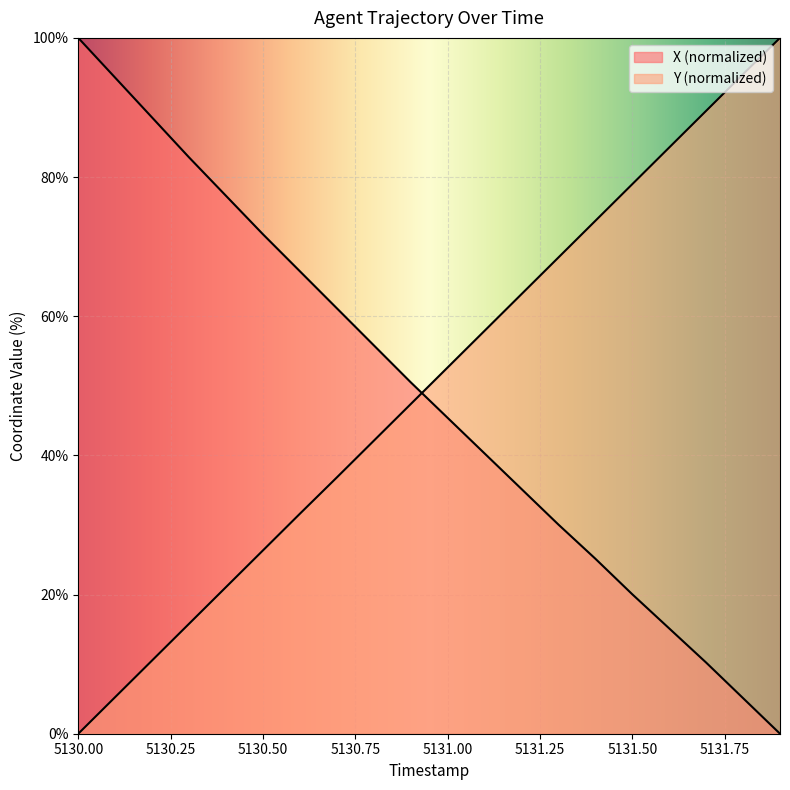

Where does the Y series first go above 52?

5131.00